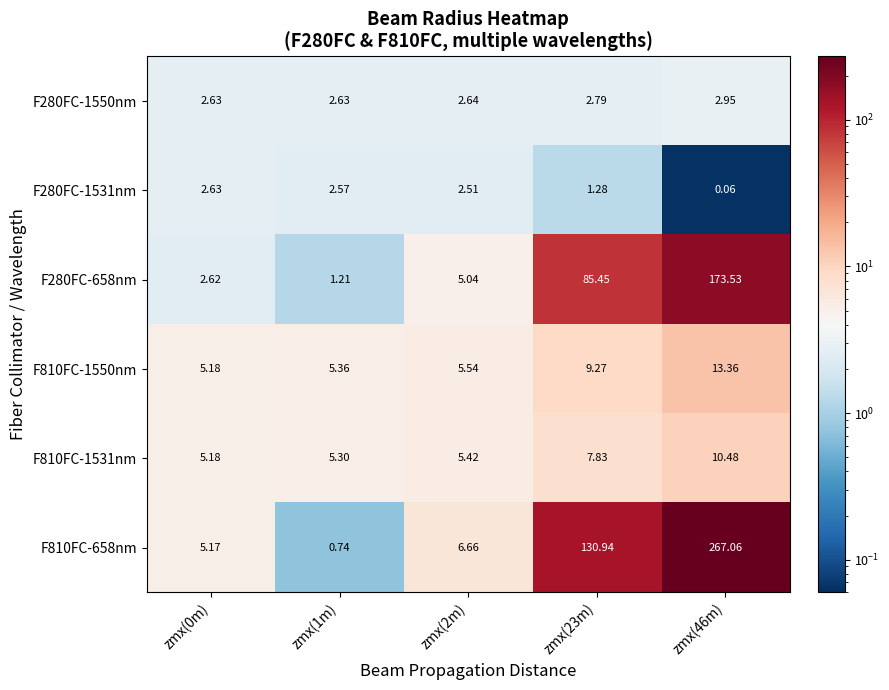

Is the value of F810FC-658nm at zmx(1m) greater than the value of F810FC-1550nm at zmx(0m)?

No